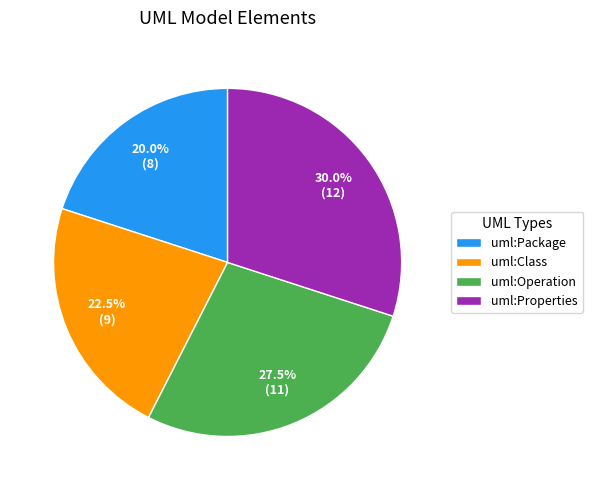

Combined, do uml:Properties and uml:Operation account for over 50%?

Yes